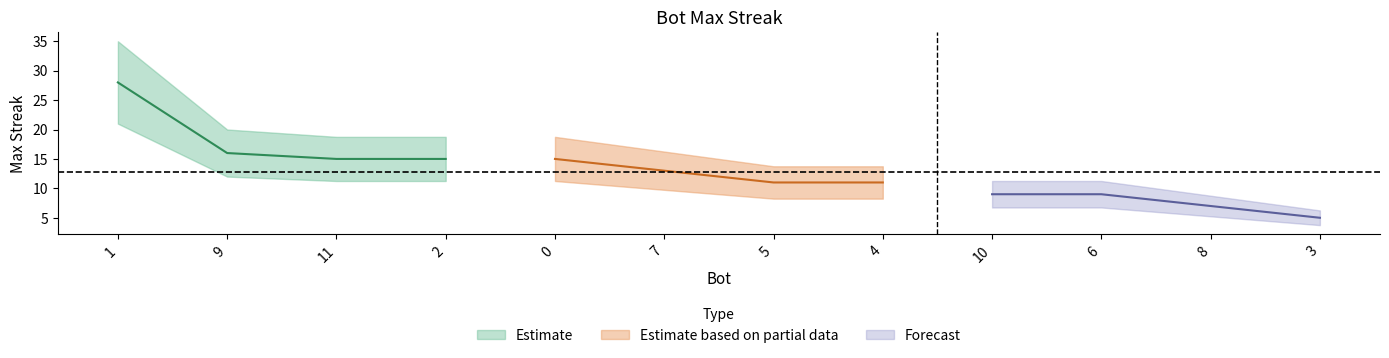

What is the difference between the maximum and minimum values?

23